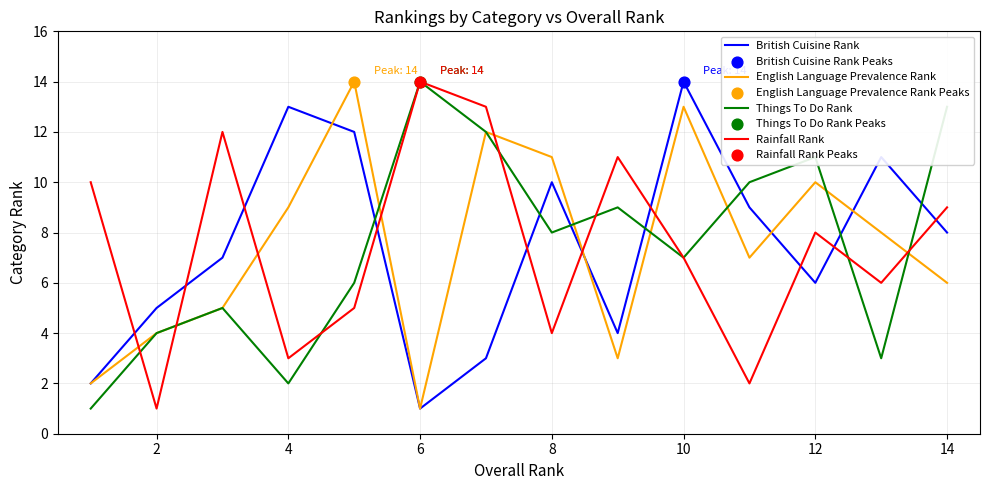

At how many categories does at least one series exceed 3?

14